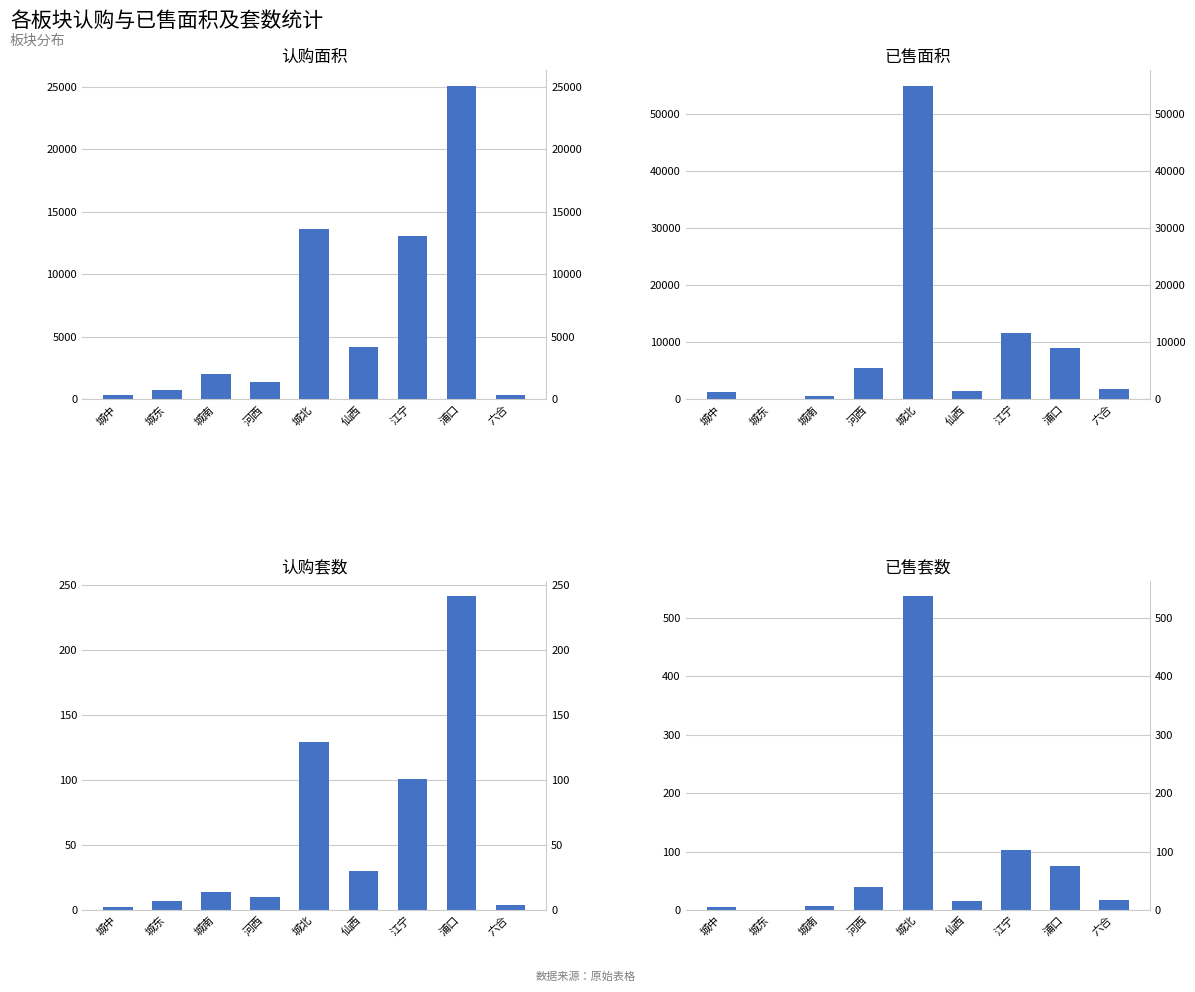

Which series has the largest total across all categories?

已售面积